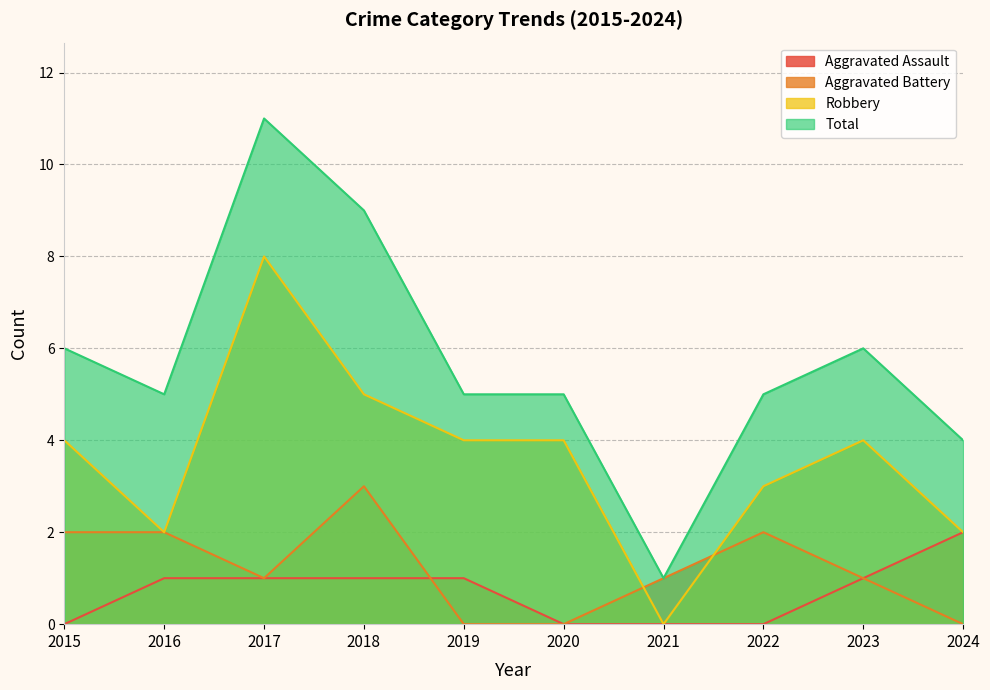

What is the highest value of the Aggravated Battery series?

3